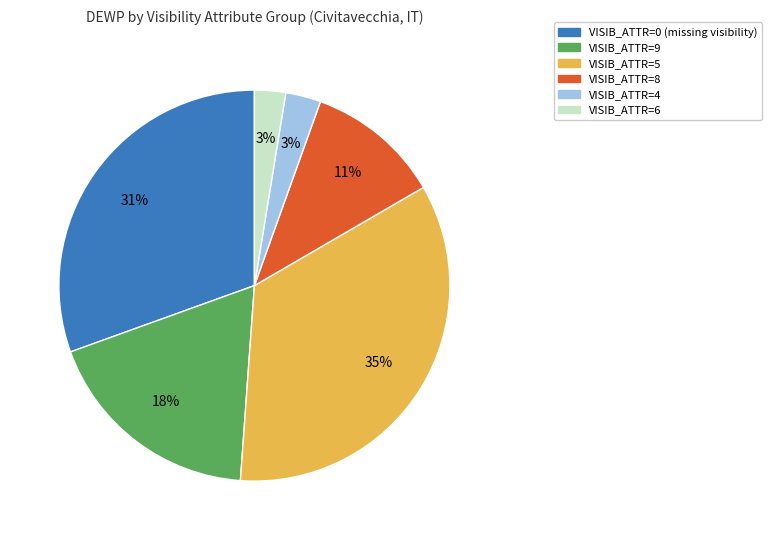

Which has a higher value, VISIB_ATTR=9 or VISIB_ATTR=8?

VISIB_ATTR=9